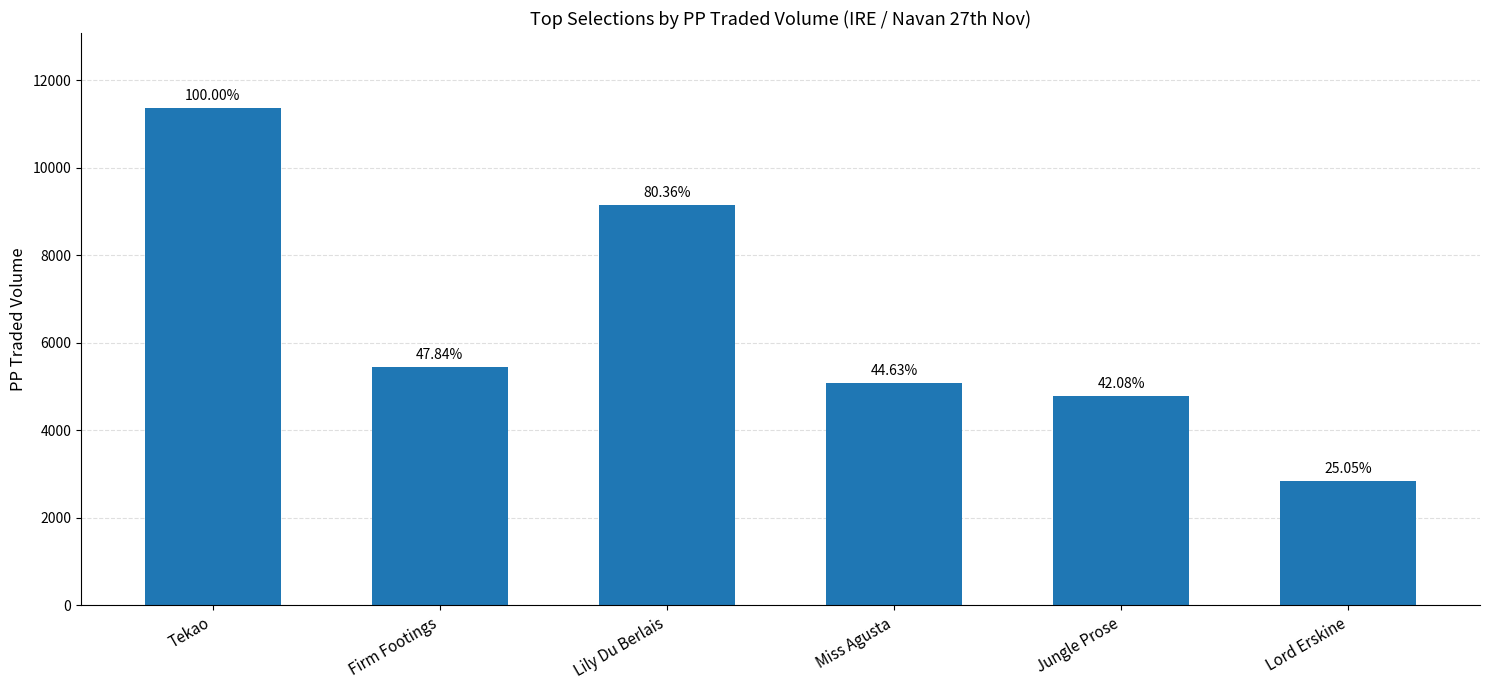

What is the change in value from Tekao to Firm Footings?

-5934.0